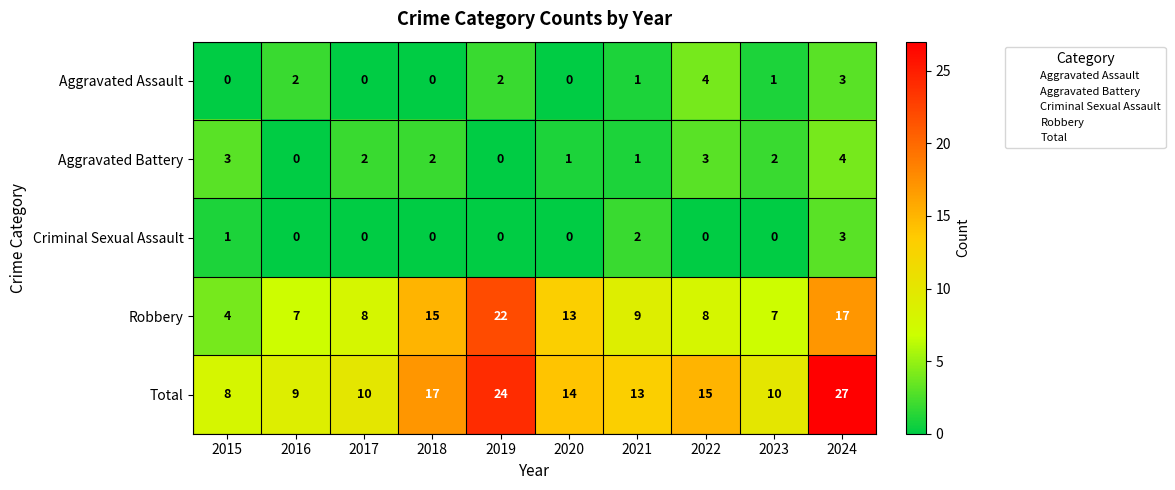

How many categories are shown in the chart?

10